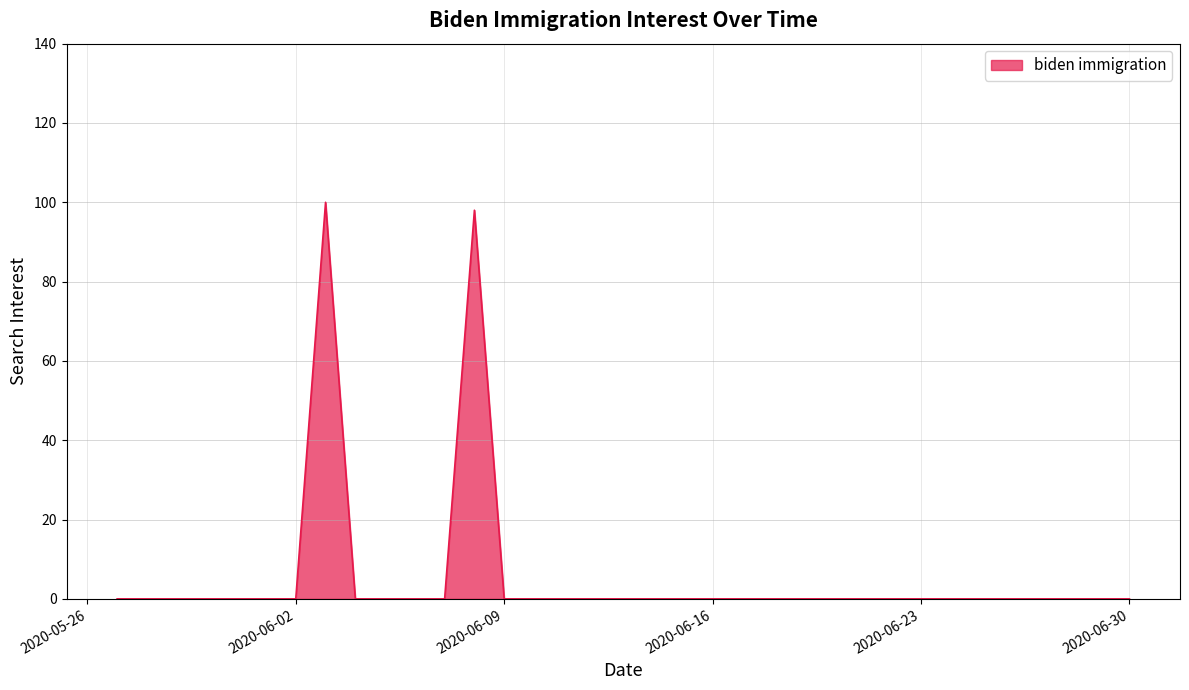

What is the difference between the maximum and minimum values?

100